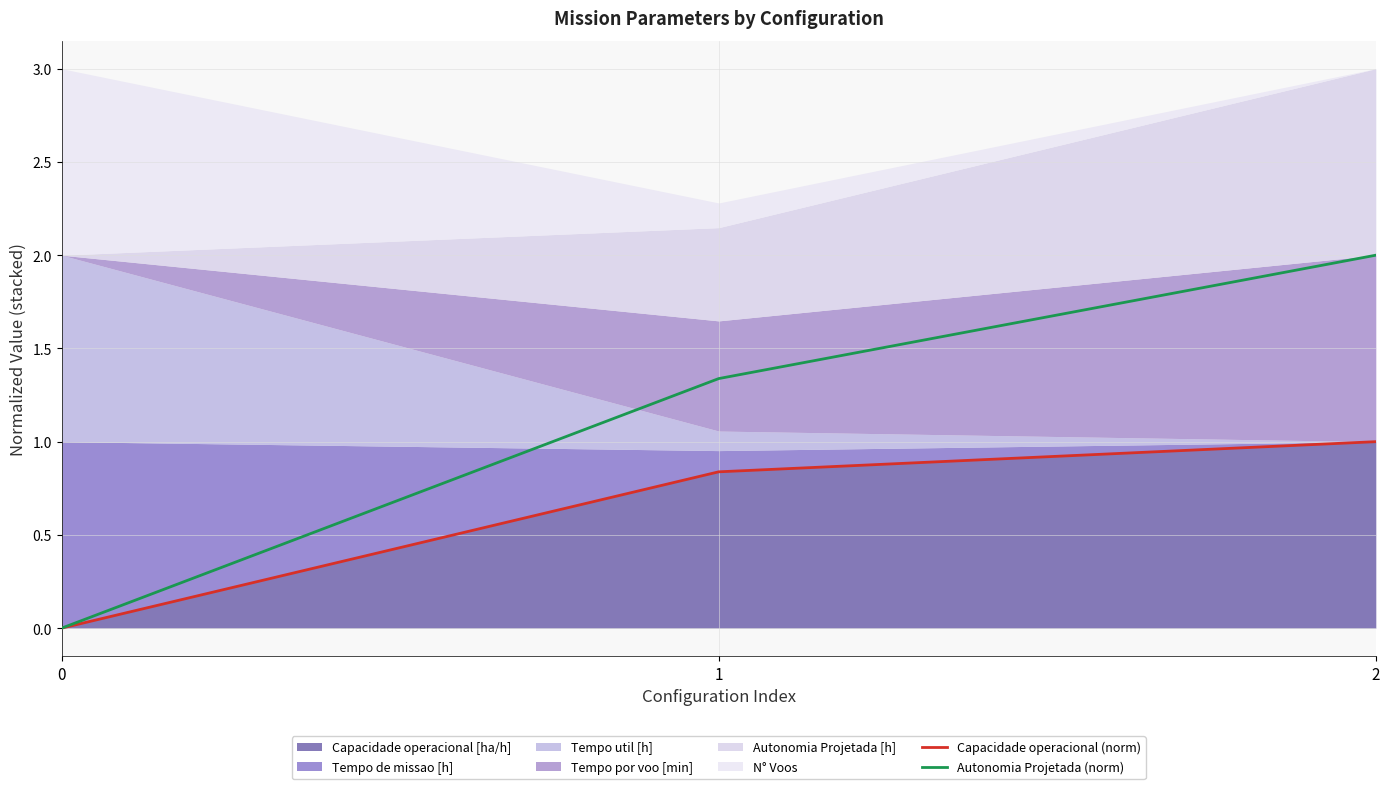

Reading left to right, what are all the values shown in this chart?

Capacidade operacional (norm): 0=0.0	1=0.8	2=1.0
Autonomia Projetada (norm): 0=0.0	1=1.3	2=2.0